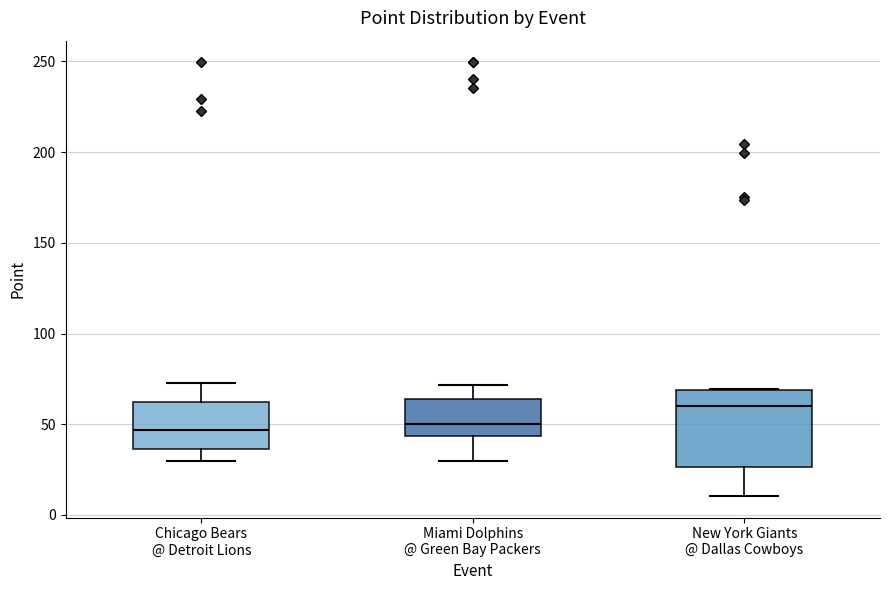

Where does the median line of the box for New York Giants @ Dallas Cowboys sit on the y-axis? The values are not printed on the chart, so give them approximately, as read against the axis.

60